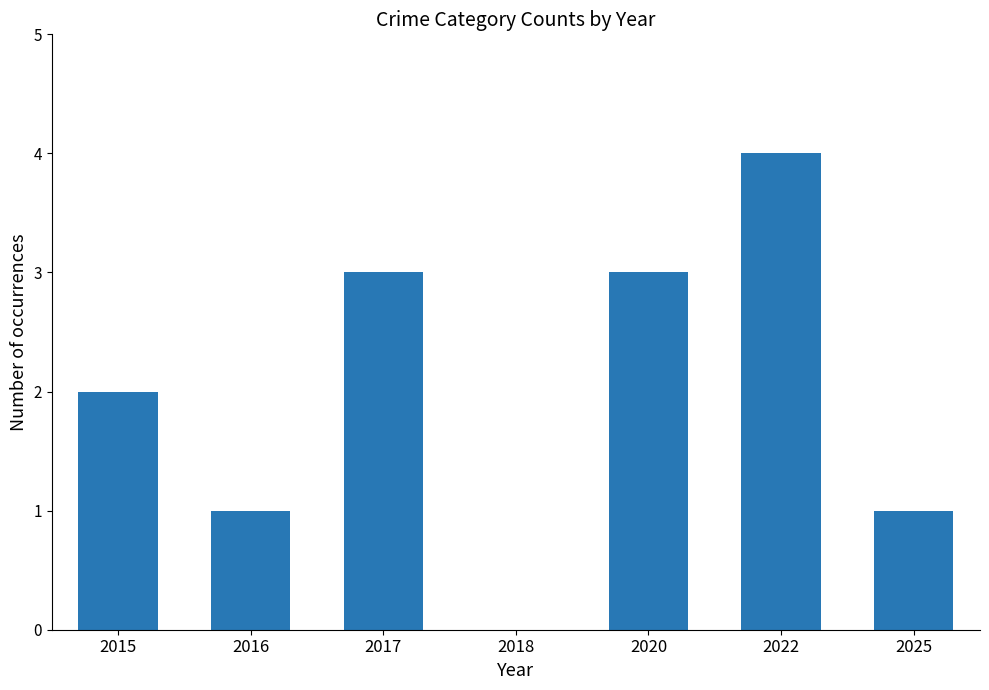

Which label corresponds to the largest value in the chart?

2022